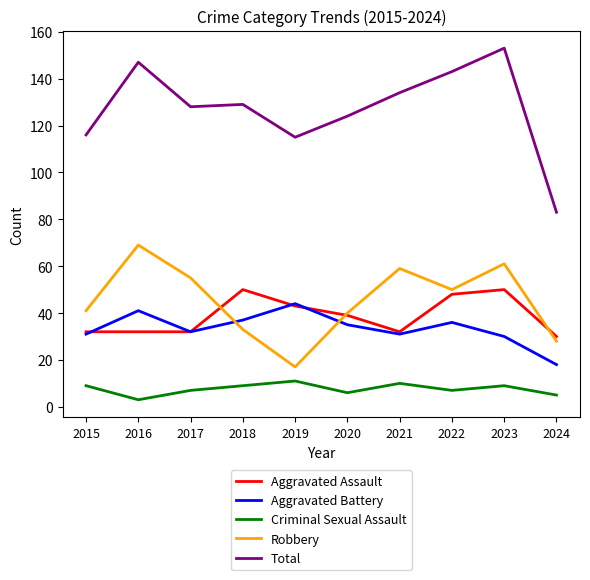

At which category does Criminal Sexual Assault reach its first local peak?

2019